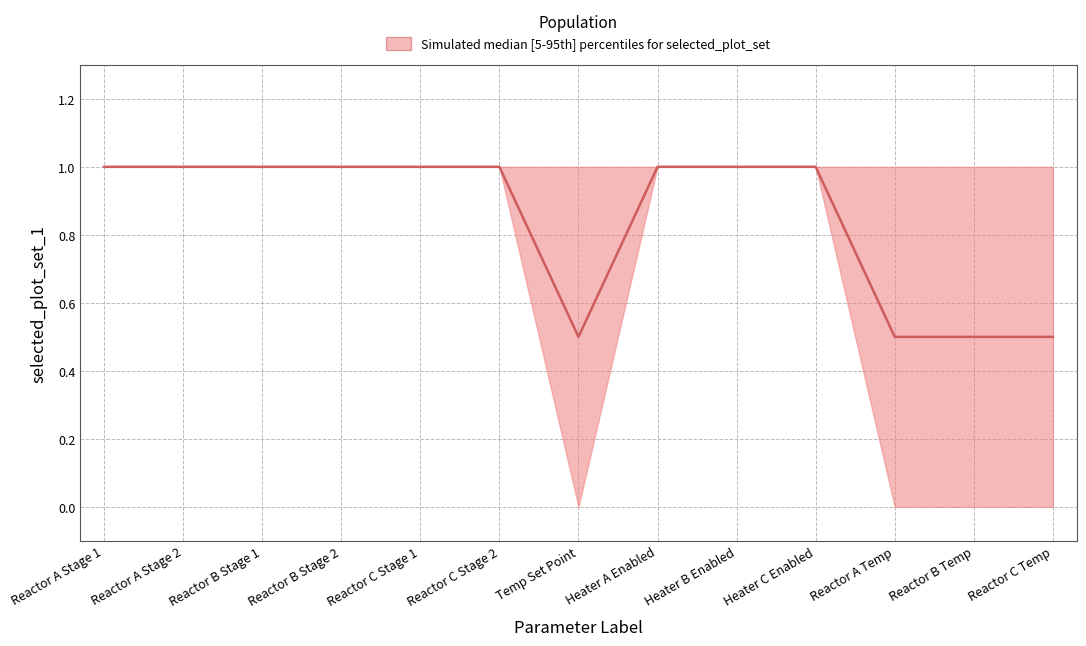

Rank the series at 16 from lowest to highest value.

lower, upper, median